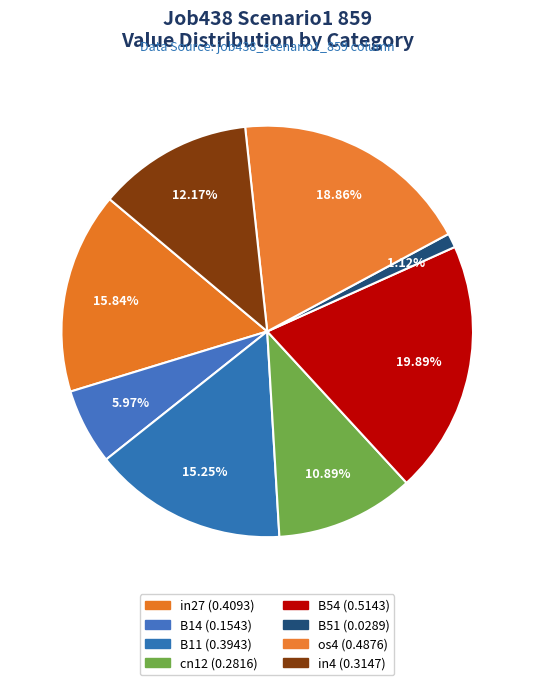

How many slices are in this pie chart?

8